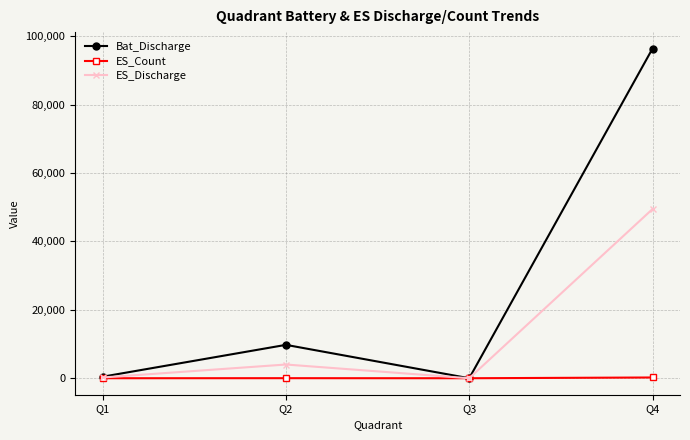

The value of Bat_Discharge at Q3 is -53731. True or false?

False